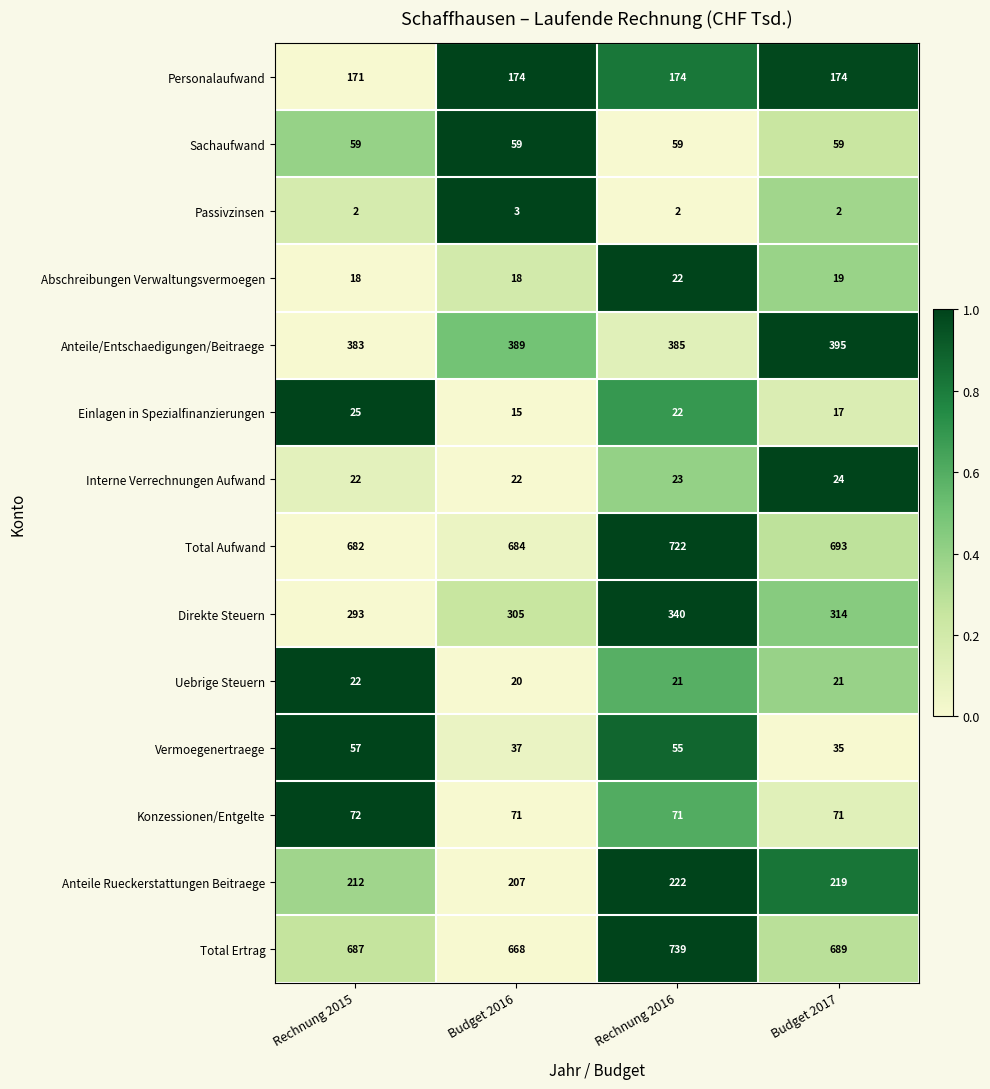

What is the total value across all series at Rechnung 2016?

2857